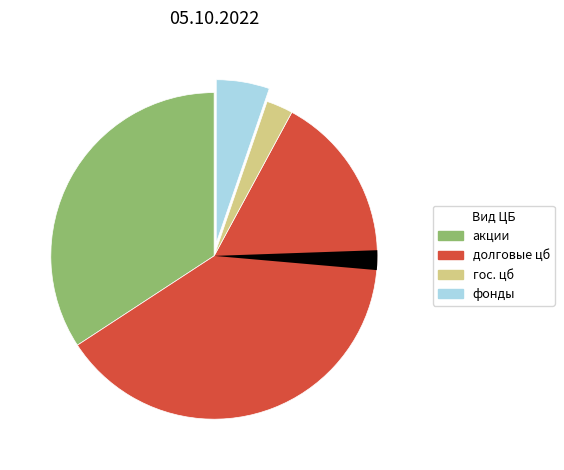

How many slices are in this pie chart?

5